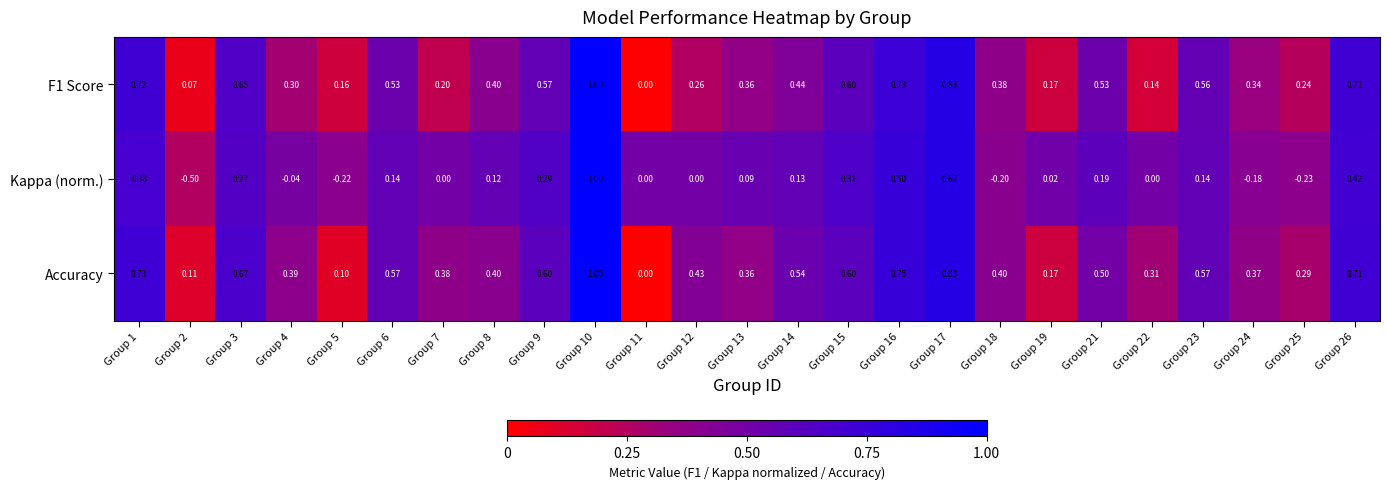

Between Group 3 and Group 6, which series saw the biggest shift?

Kappa (norm.)